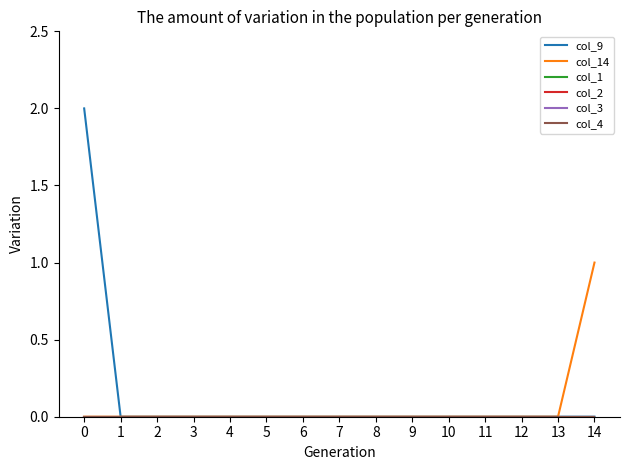

Which series has the largest range (max minus min)?

col_9